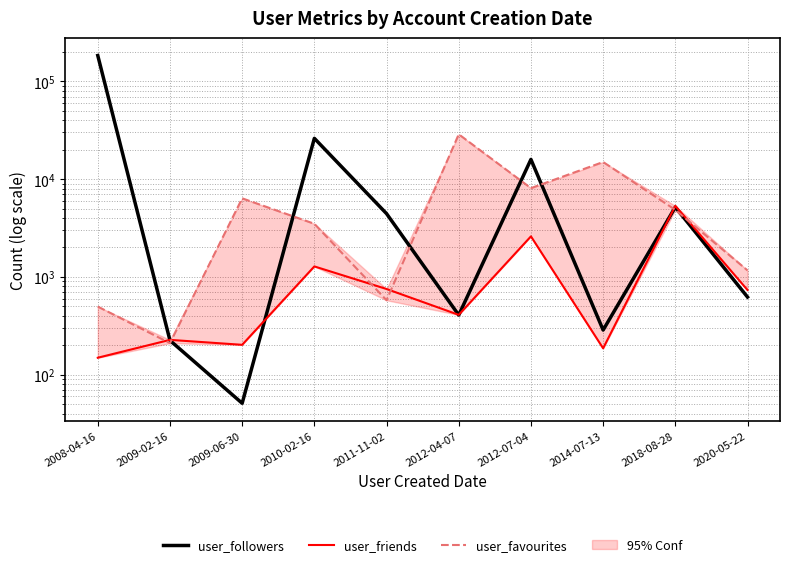

What is the maximum value shown in the chart?

183717